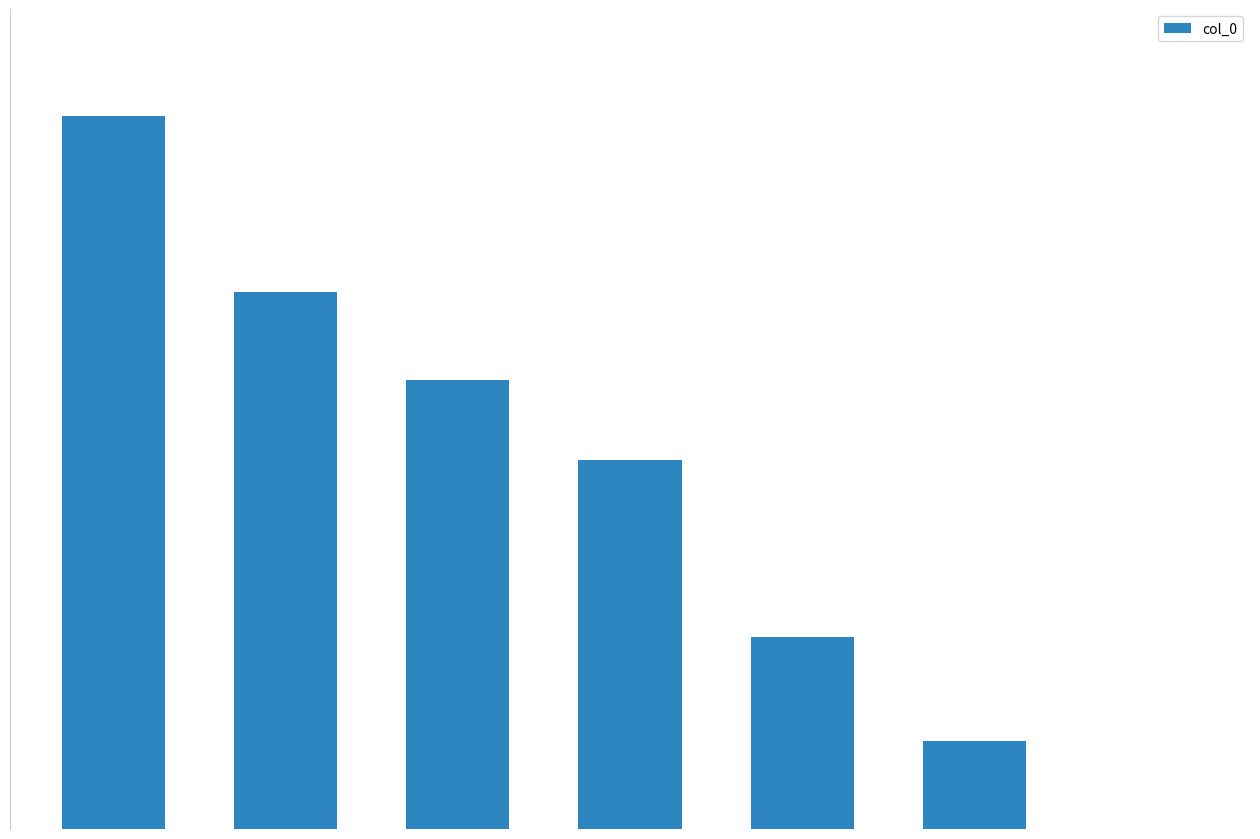

Where is the data nearest to the value 222?

3